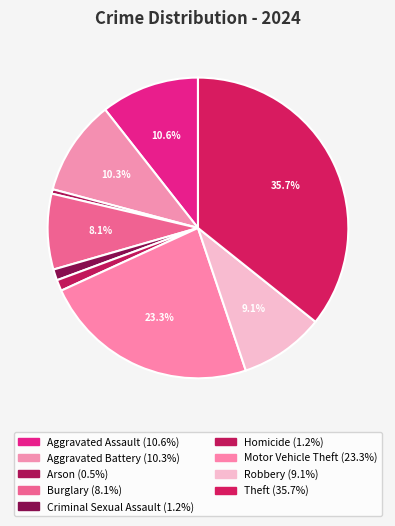

What percentage is the Robbery slice, to the nearest percent?

9%